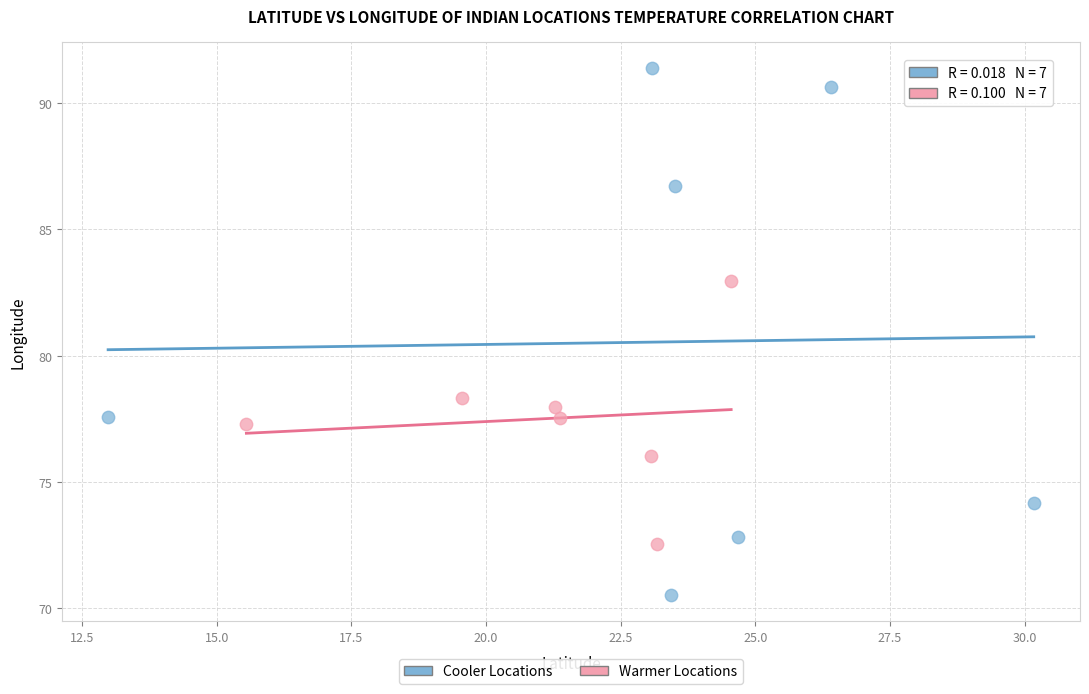

Which series reaches the minimum Y coordinate?

Cooler Locations